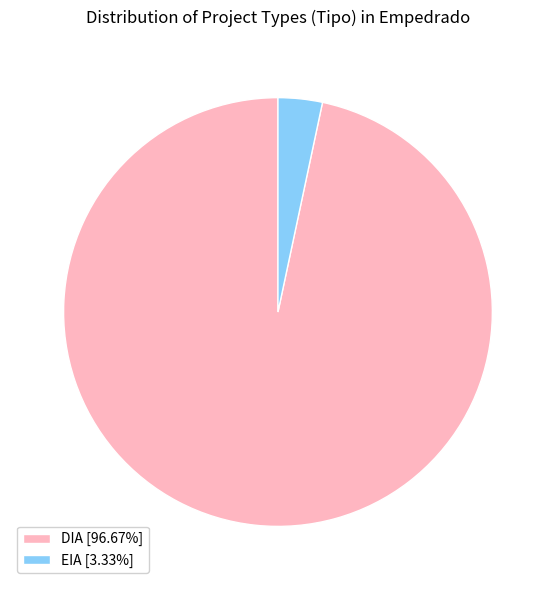

Does EIA [3.33%] represent more than half of the total?

No